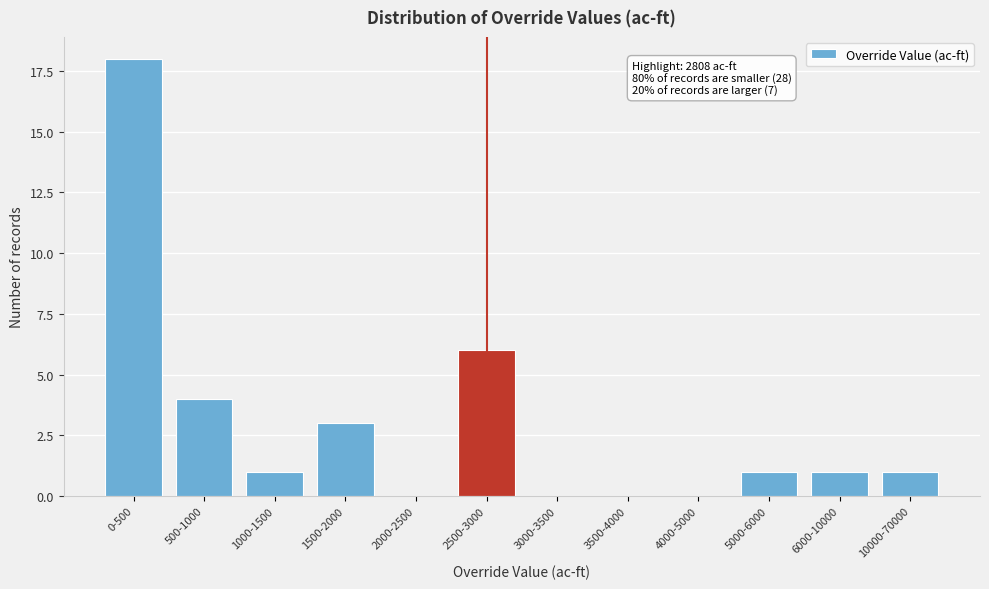

Reading right to left, extract all data points from this chart.

10000-70000=1	6000-10000=1	5000-6000=1	4000-5000=0	3500-4000=0	3000-3500=0	2500-3000=6	2000-2500=0	1500-2000=3	1000-1500=1	500-1000=4	0-500=18